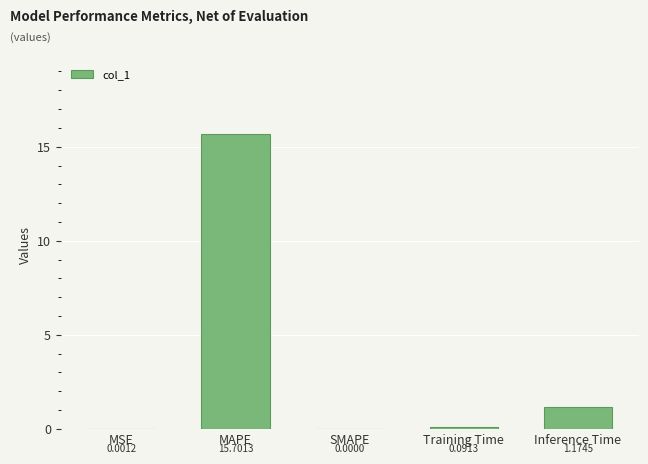

At which category does the chart reach its peak across all series?

MAPE